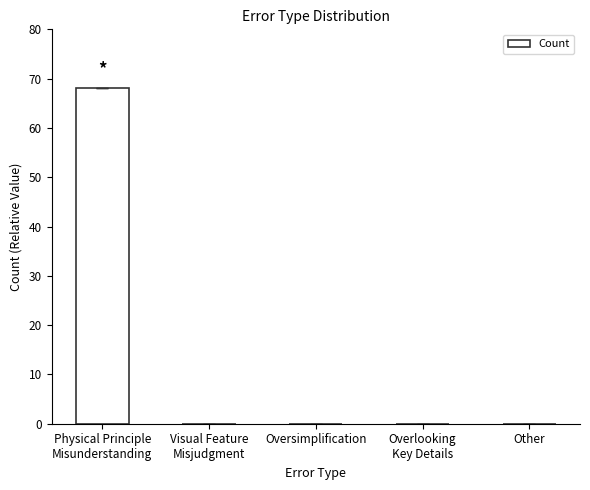

How many data points does each series have?

5